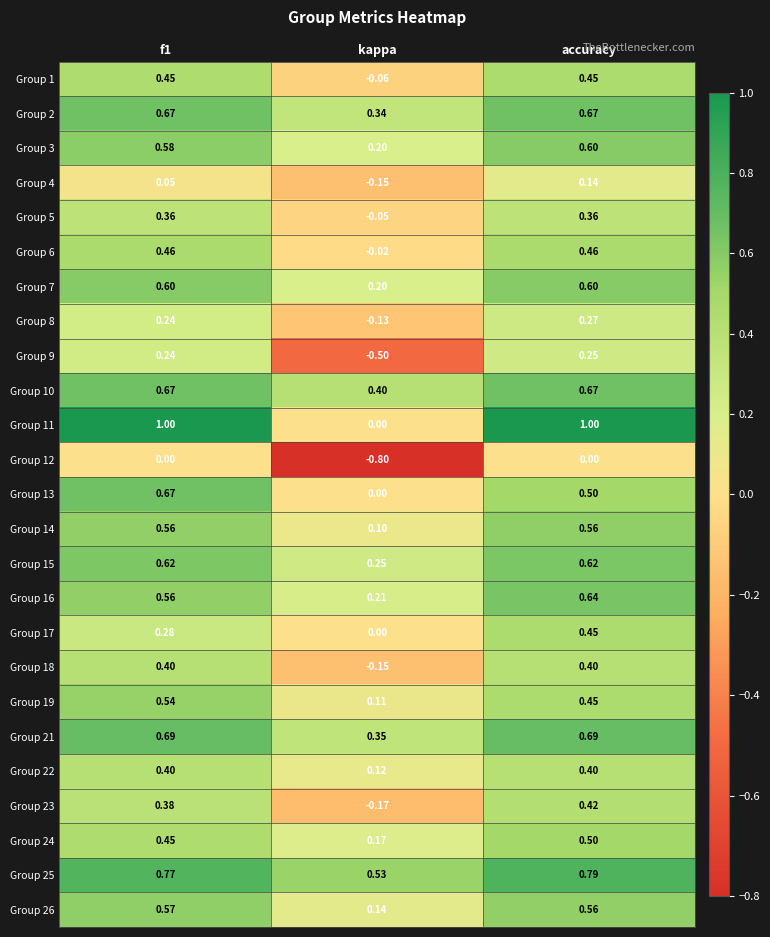

At which label does Group 23 reach its minimum?

kappa